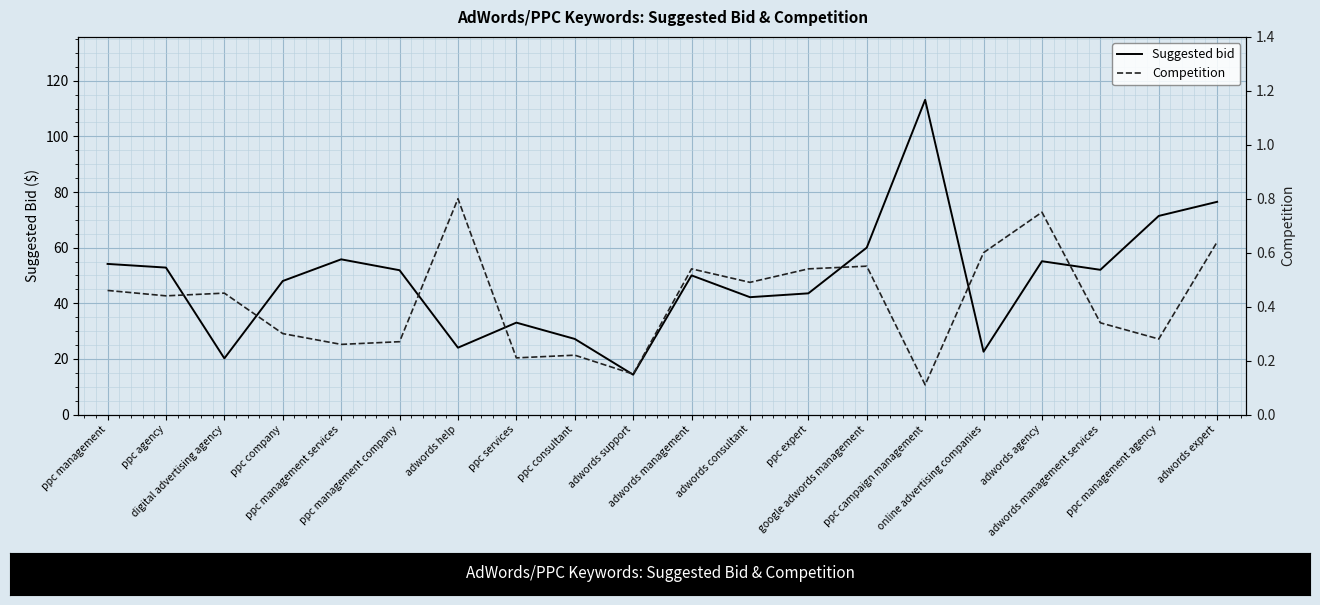

Which series has the widest spread of values?

Suggested bid